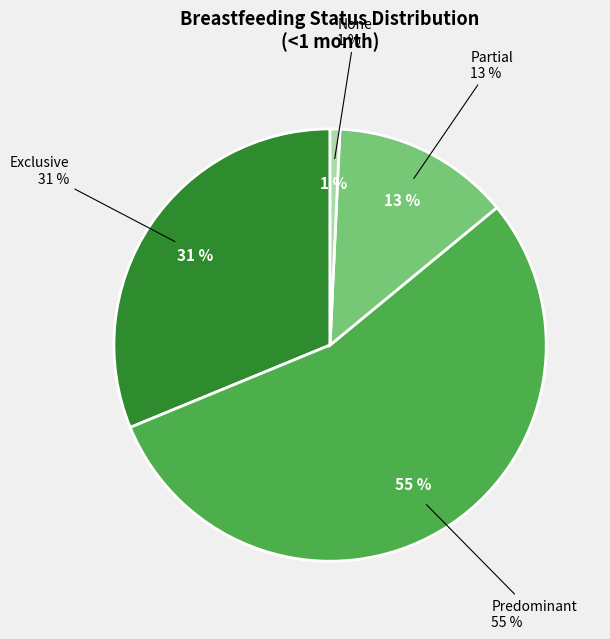

What is the change in value from Exclusive to None?

-0.3